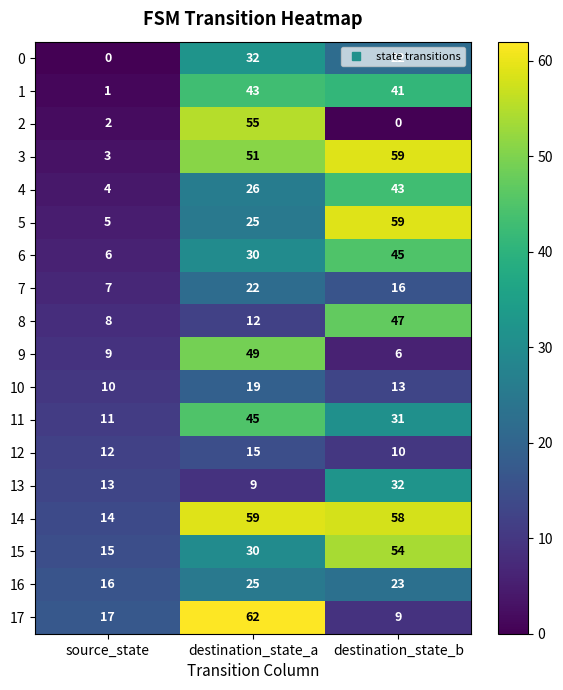

What is the greatest value displayed?

62